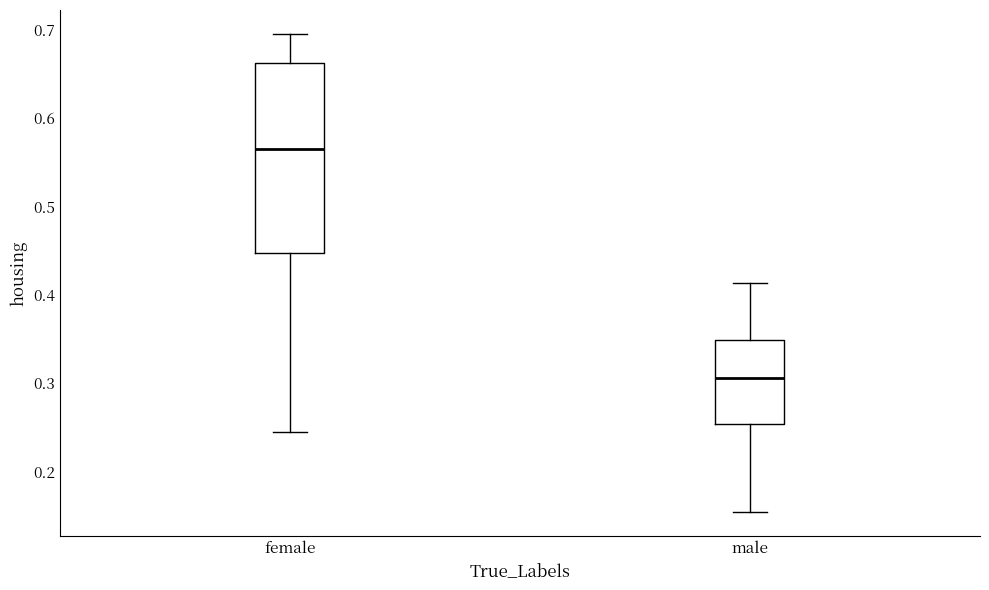

Reading left to right, read every box against the y-axis: the position of its median line, the range the box covers, and the ends of its whiskers. The values are not printed on the chart, so give them approximately, as read against the axis.

female: median 0.56, box 0.45 to 0.66, whiskers 0.25 to 0.70
male: median 0.31, box 0.25 to 0.35, whiskers 0.15 to 0.41